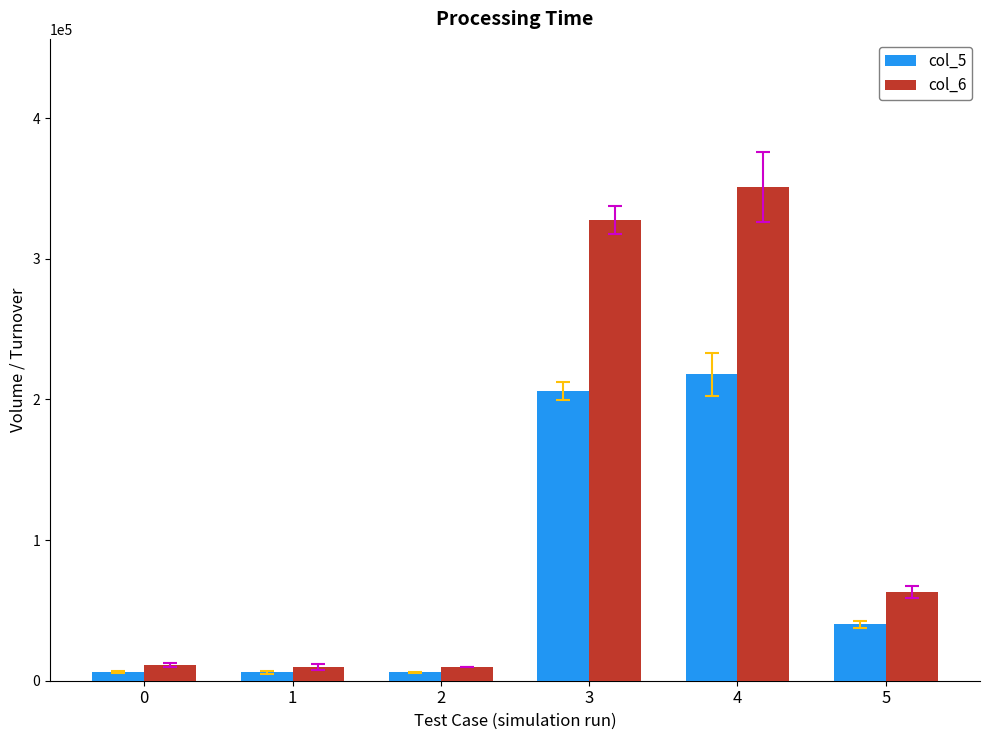

At which category does the chart reach its peak across all series?

4